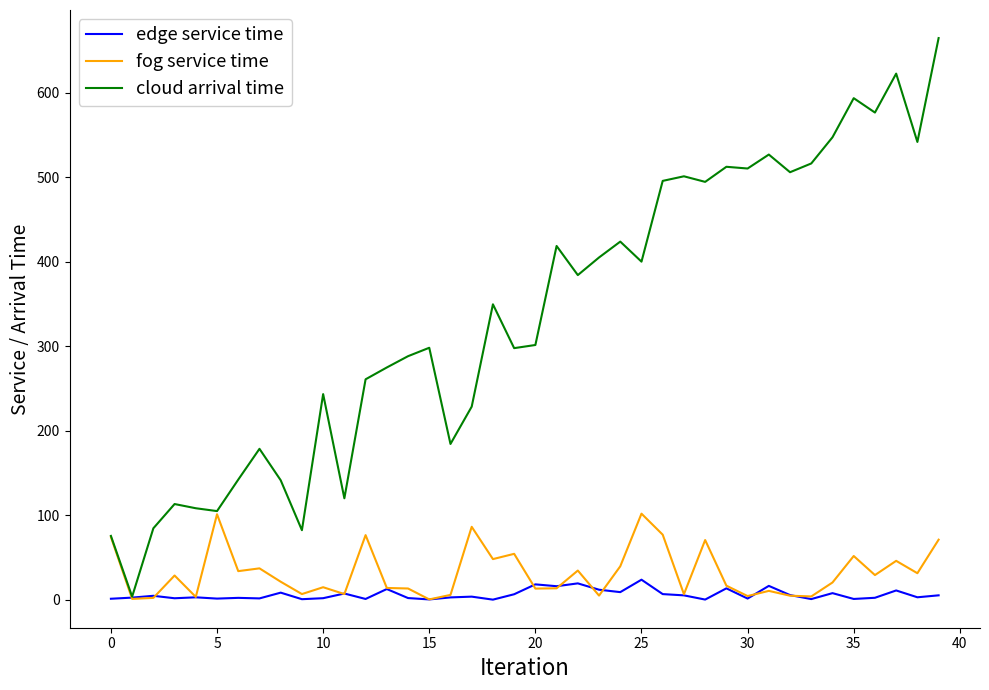

List the series in order of their peak value, lowest first.

edge service time, fog service time, cloud arrival time